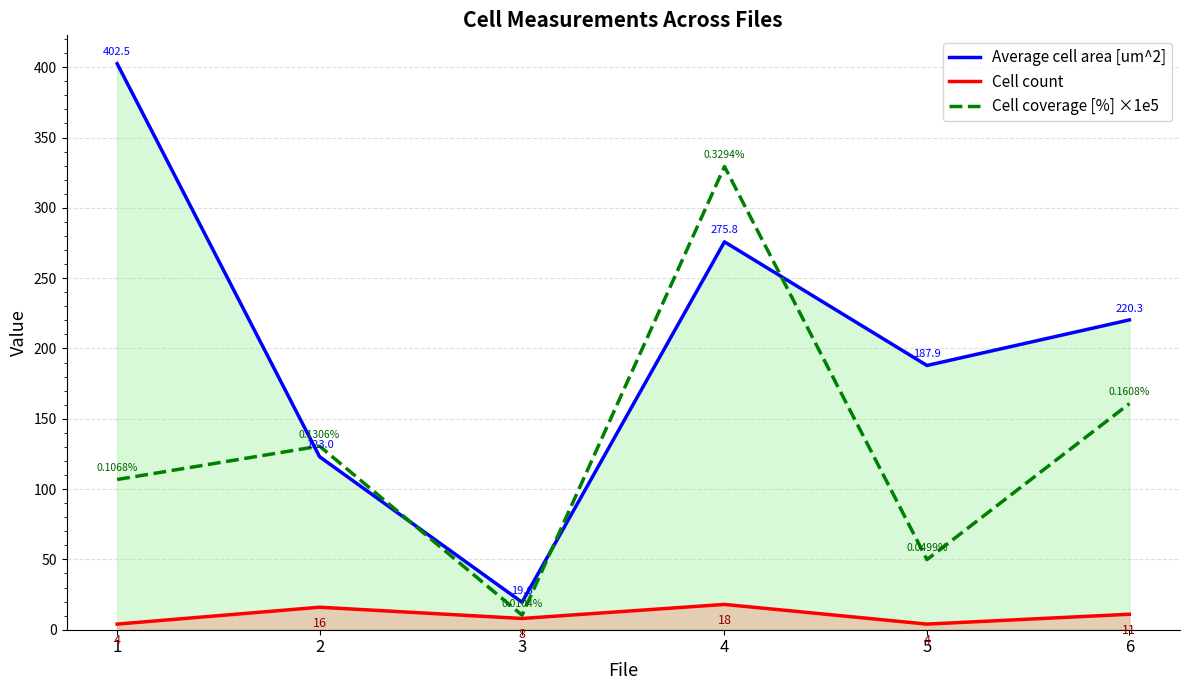

Reading left to right, list all the values displayed in this chart.

Average cell area [um^2]: 402.5	123.0	19.6	275.8	187.9	220.3
Cell count: 4.0	16.0	8.0	18.0	4.0	11.0
Cell coverage [%] ×1e5: 106.8	130.6	10.4	329.4	49.9	160.8